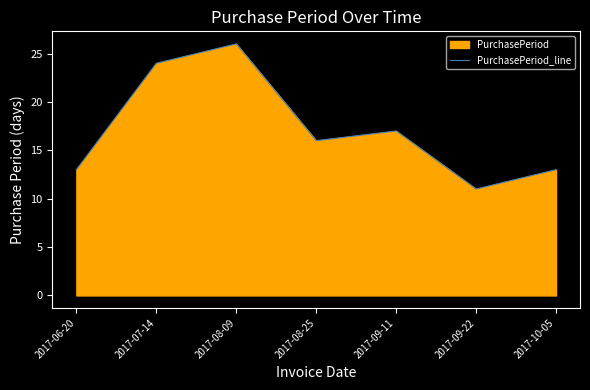

What is the average value?

17